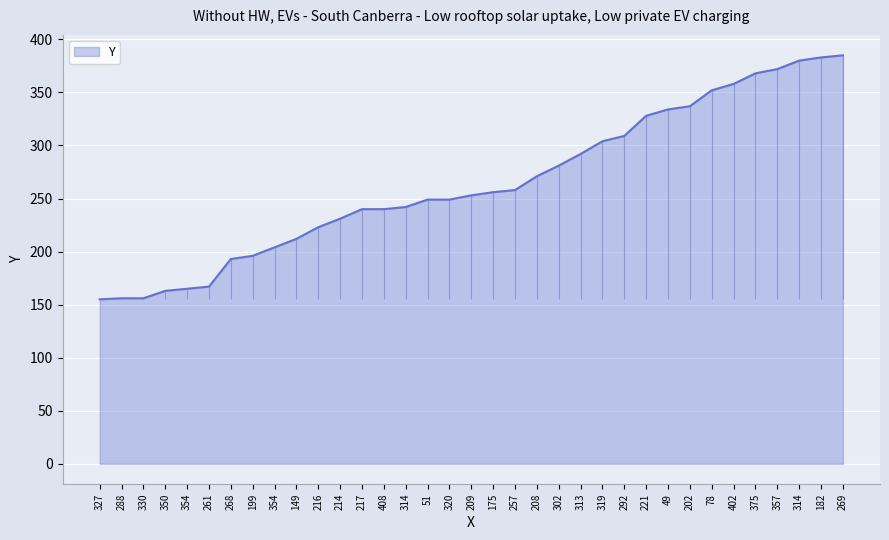

Which label corresponds to the largest value in the chart?

269